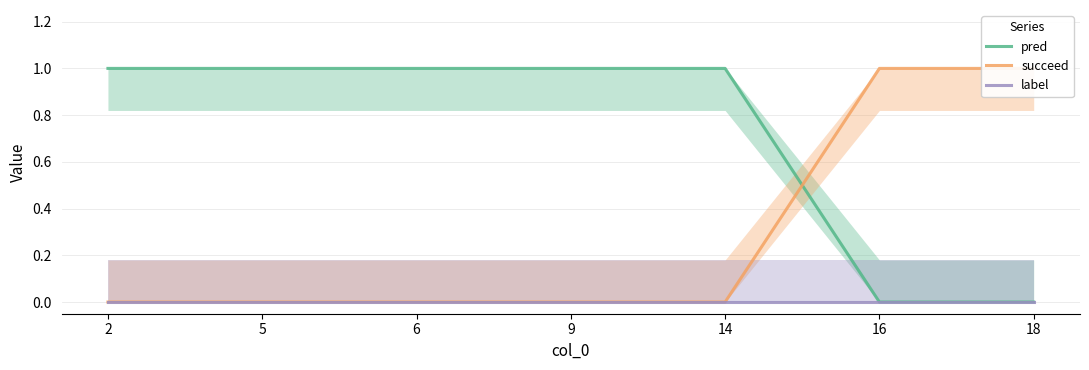

Which series has the widest spread of values?

pred